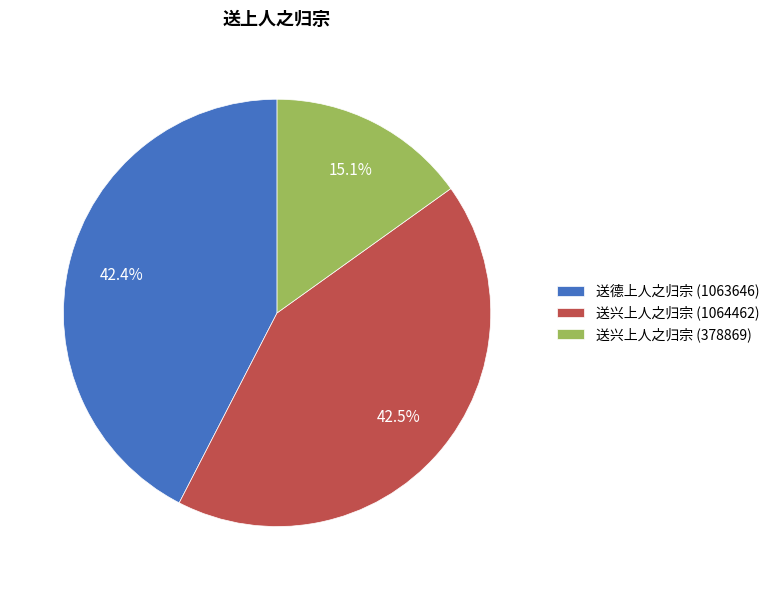

What is the ratio of the value at 送德上人之归宗 (1063646) to the value at 送兴上人之归宗 (1064462)?

1.0